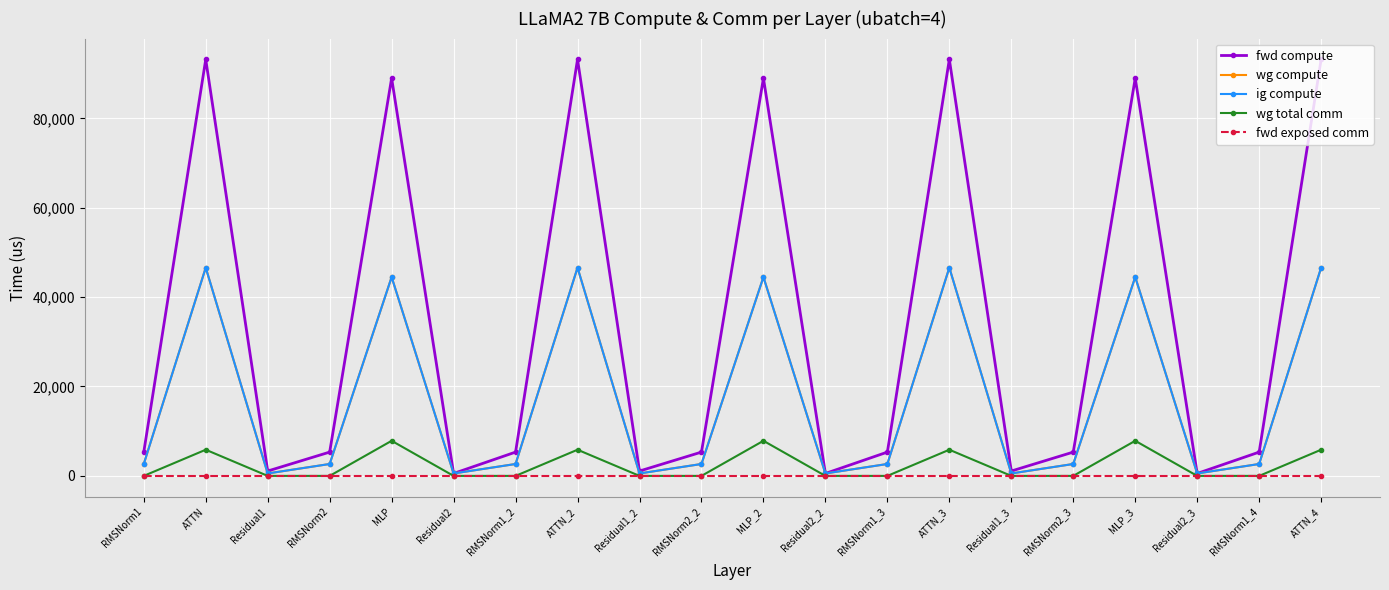

The fwd compute series shows 117520.7 at MLP_2. True or false?

False